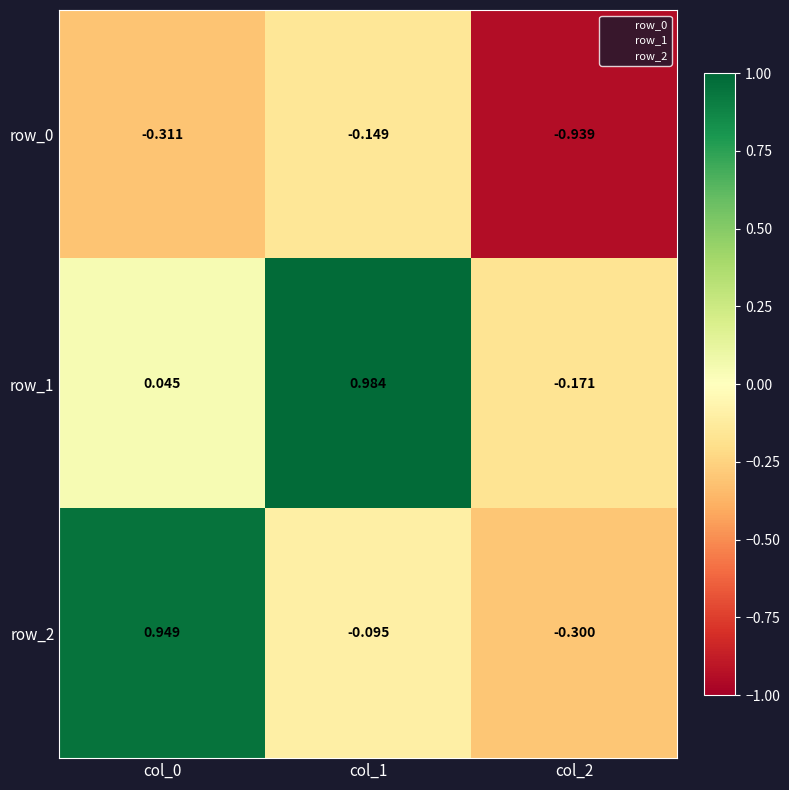

Which series has the widest spread of values?

row_2